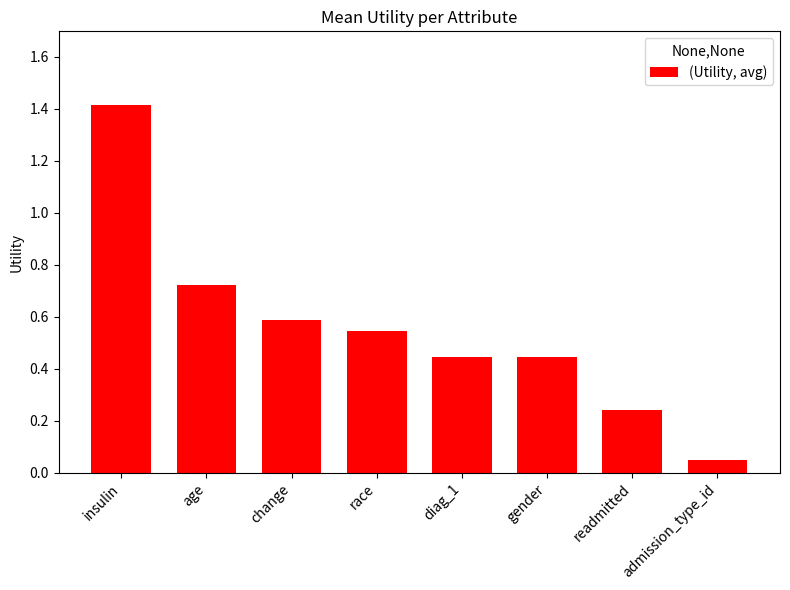

What is the greatest value displayed?

1.4